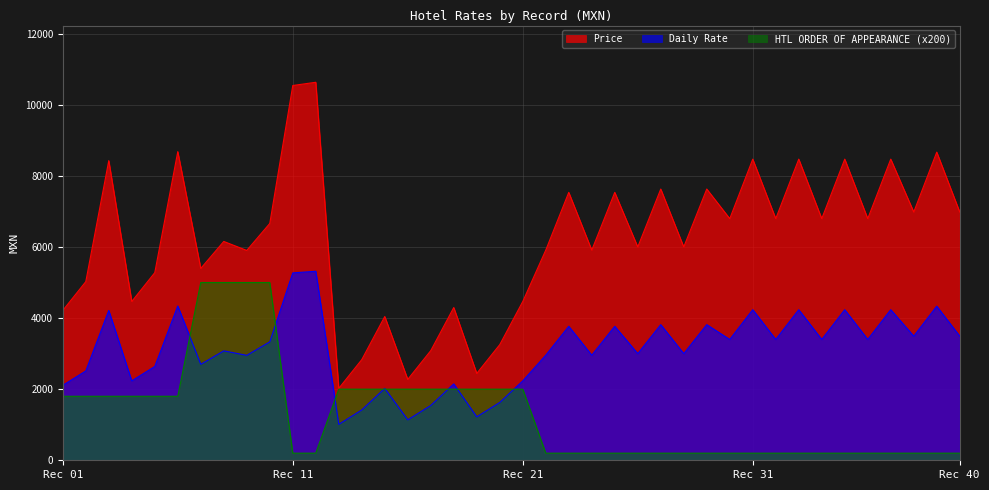

In Daily Rate, how many points are lower than both neighbors (excluding endpoints)?

14